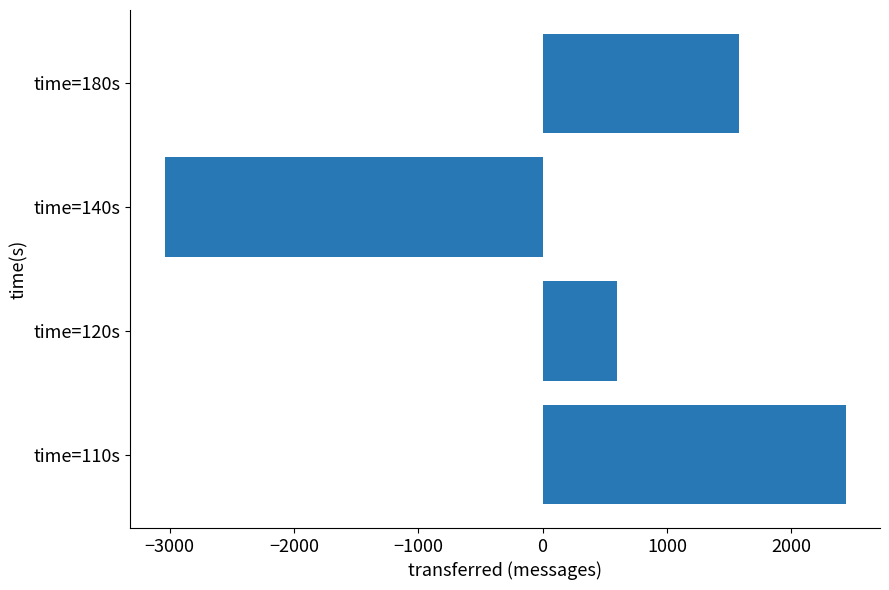

Is it true that the value at time=180s is 348?

False